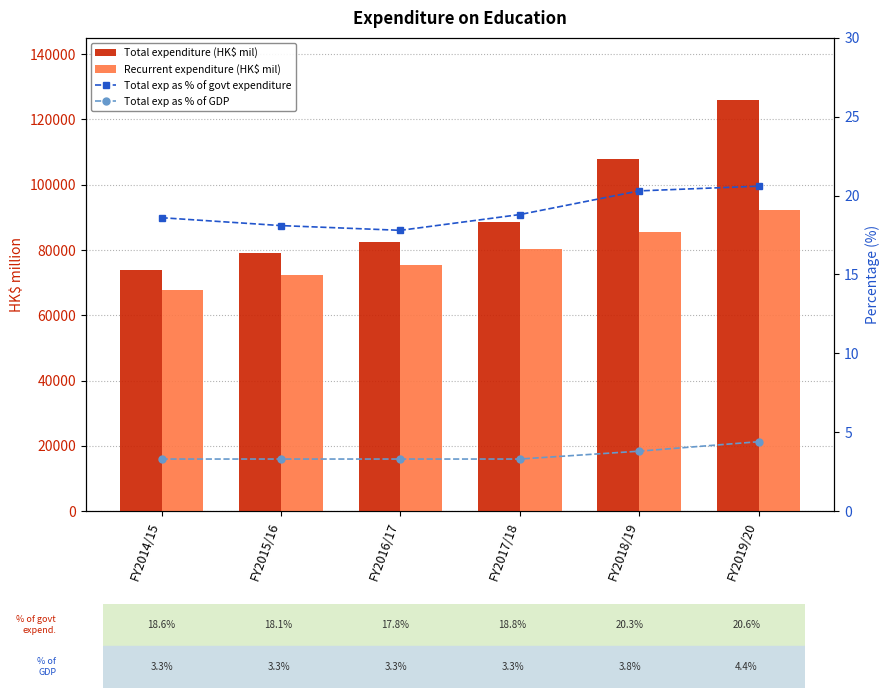

What is the approximate value of Recurrent expenditure (HK$ mil) at FY2019/20?

92384.0